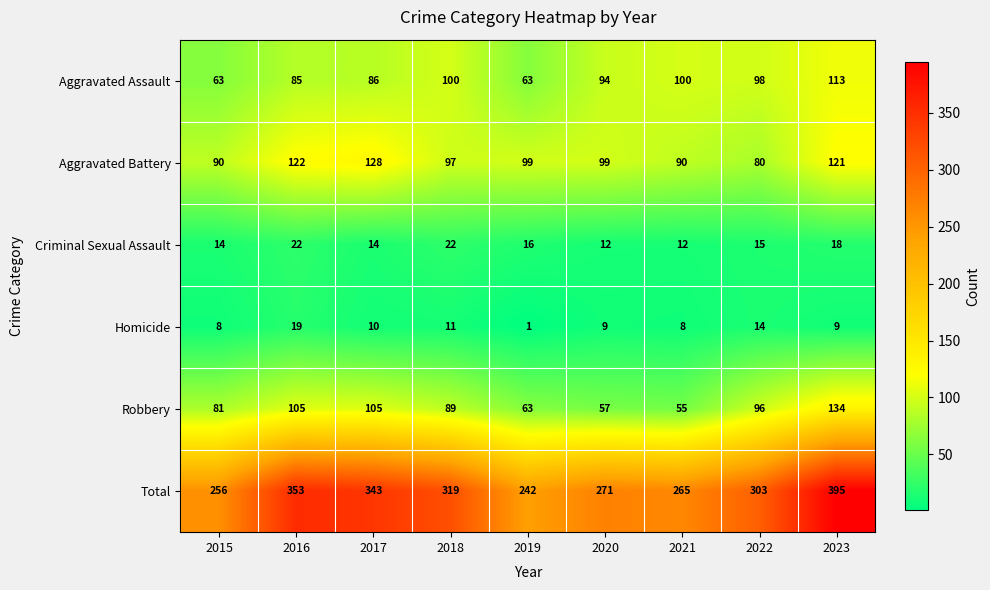

What is the greatest value displayed?

395